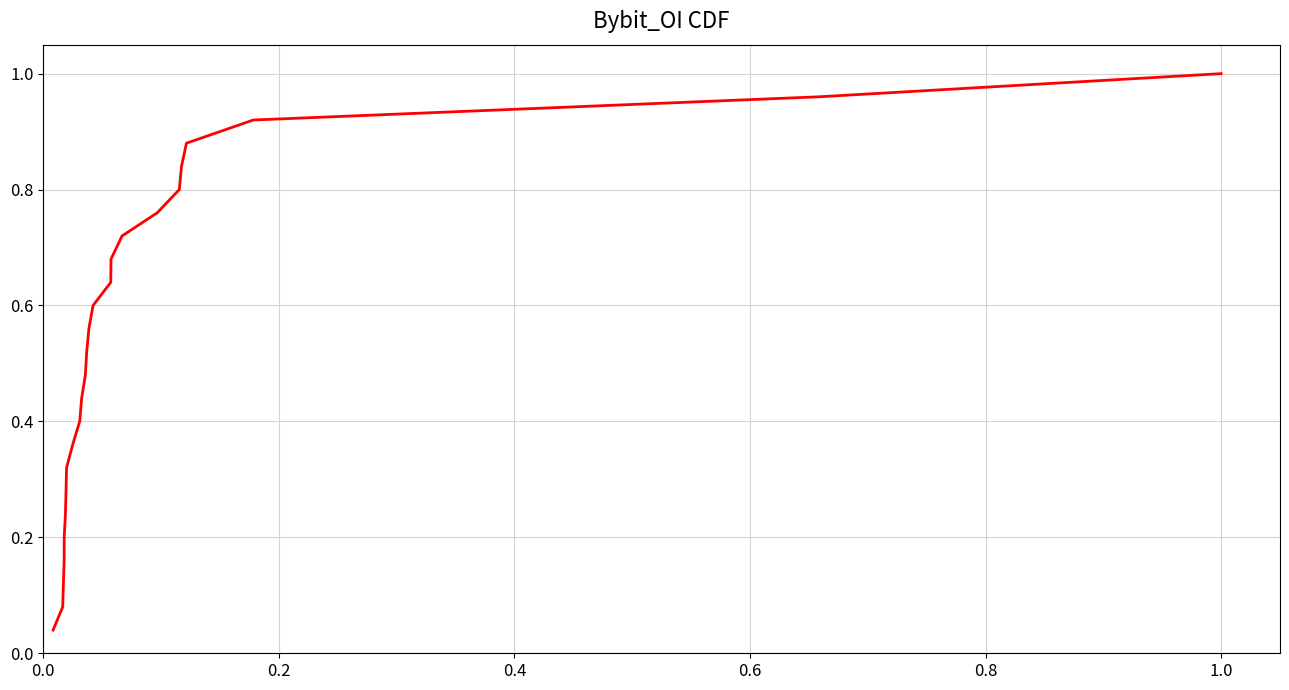

How many lines are shown in the chart?

1